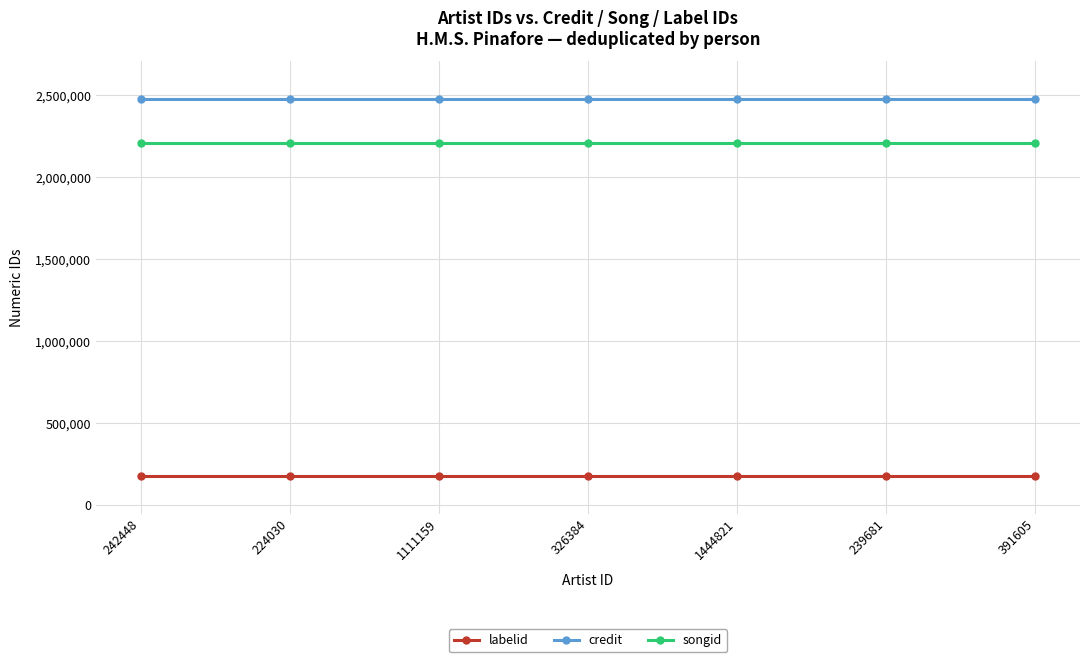

List the series in order of their peak value, highest first.

credit, songid, labelid